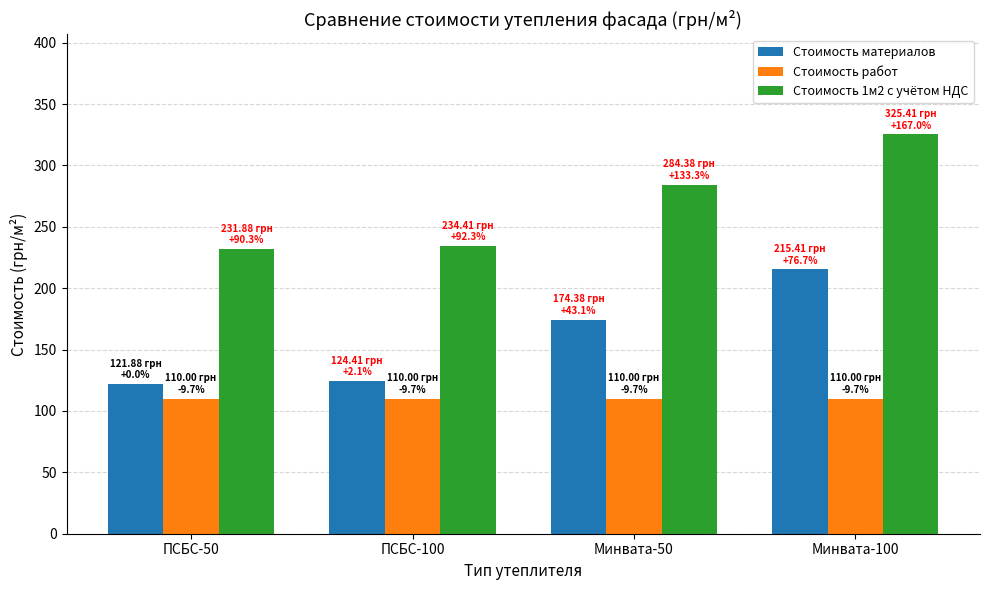

Which category has the highest value across all series?

Минвата-100